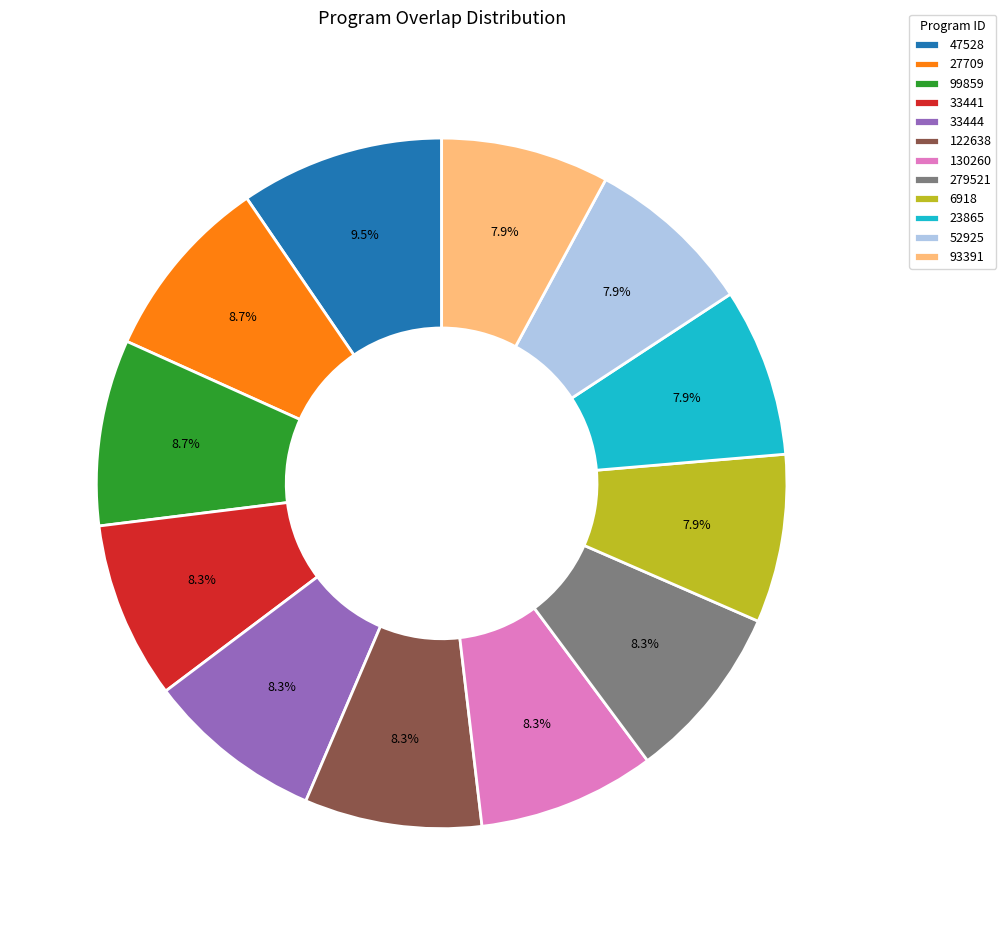

Count the number of slices in the pie.

12